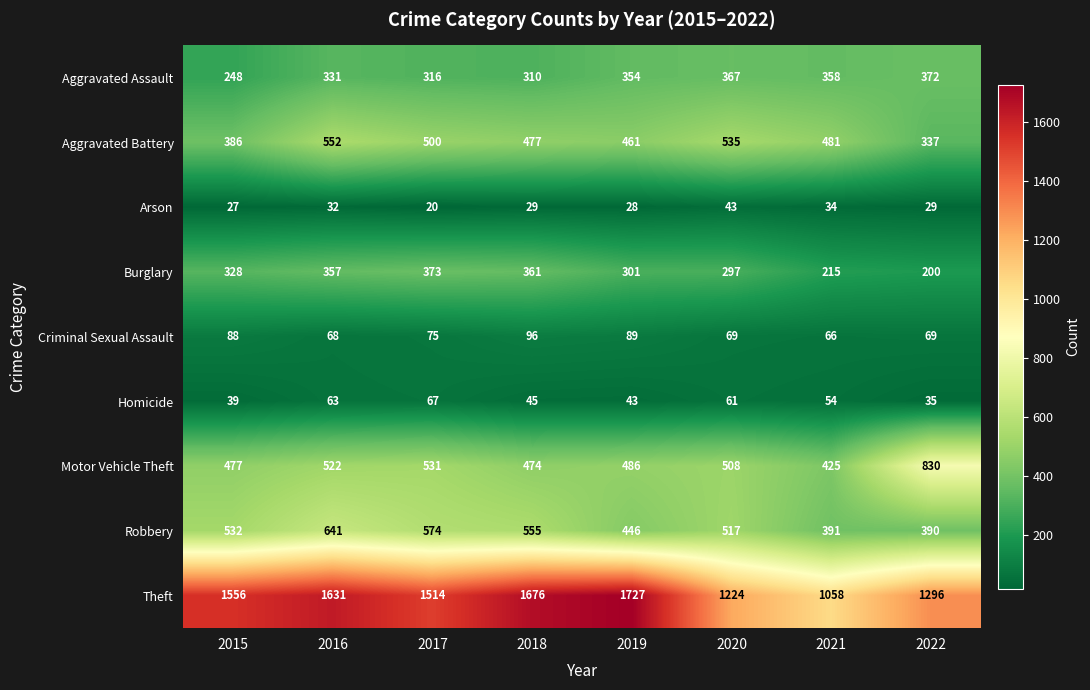

Which series has the widest spread of values?

Theft